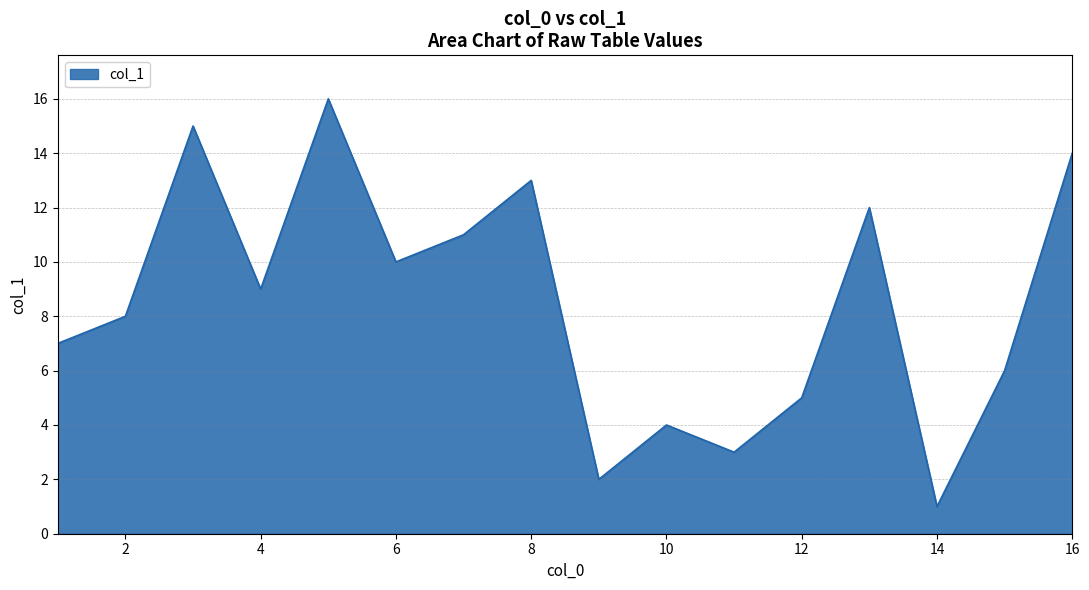

What is the difference between the maximum and minimum values?

15